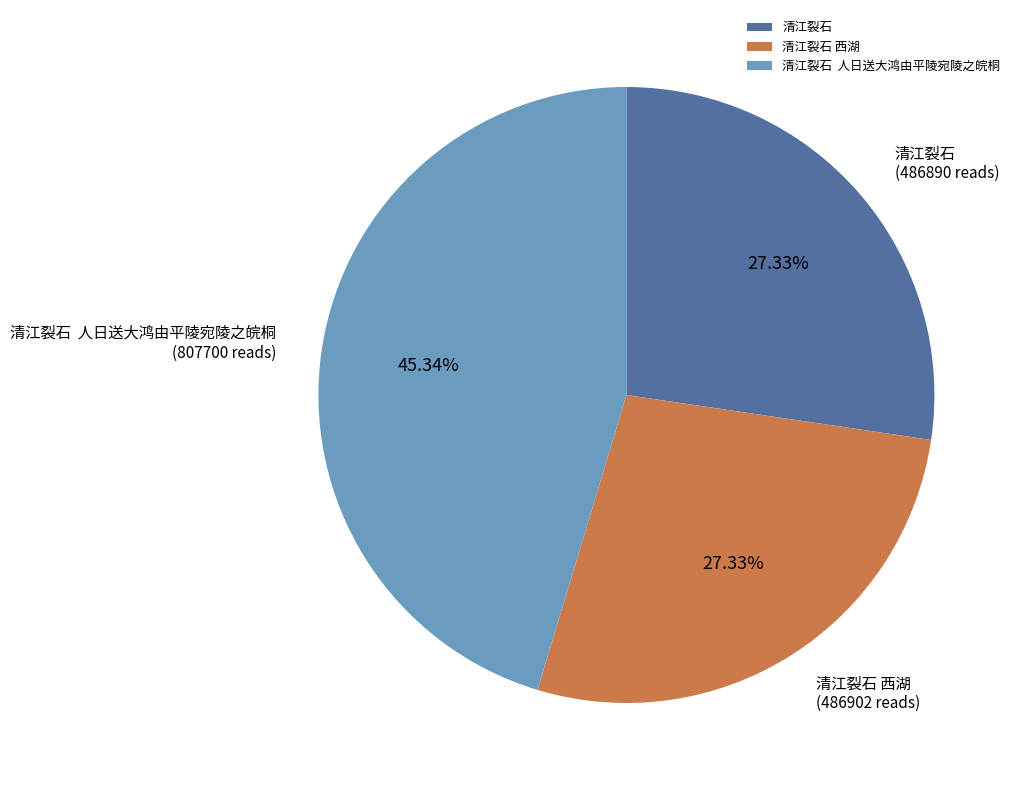

What is the ratio of the value at 清江裂石 to the value at 清江裂石 西湖?

1.0